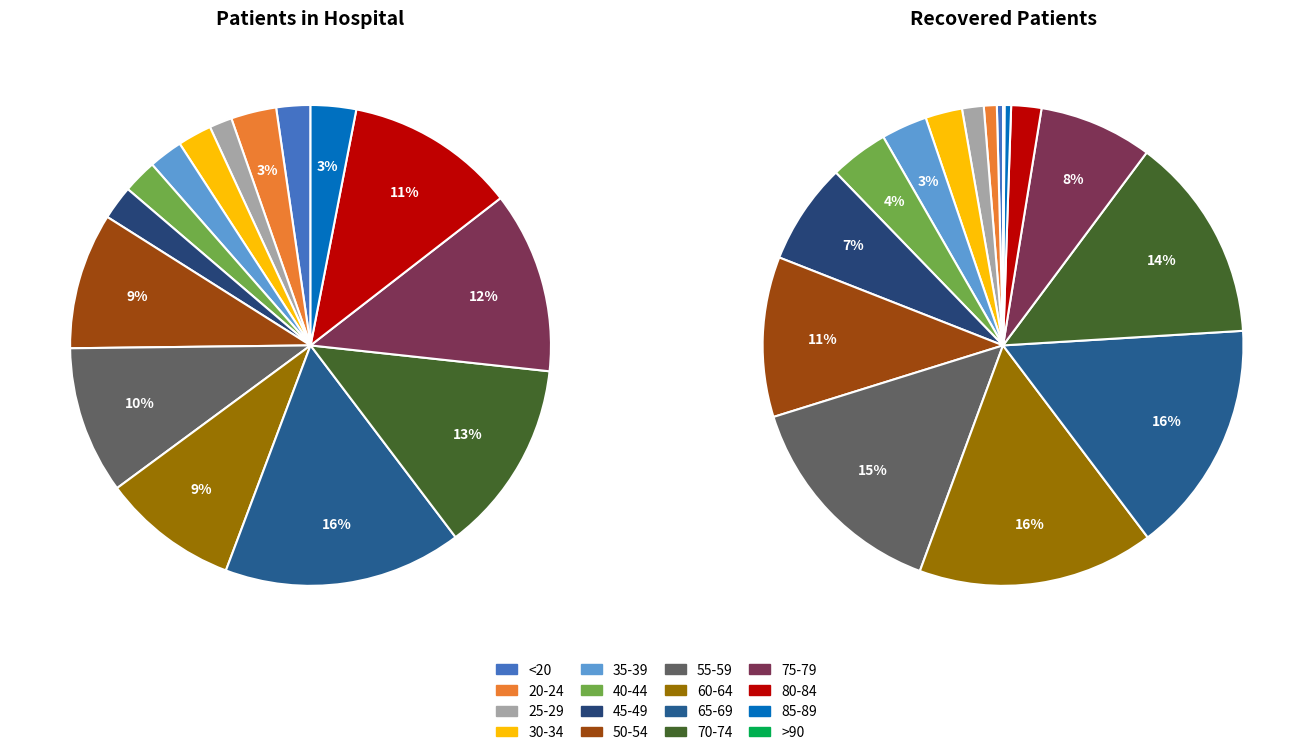

How many slices are in this pie chart?

16